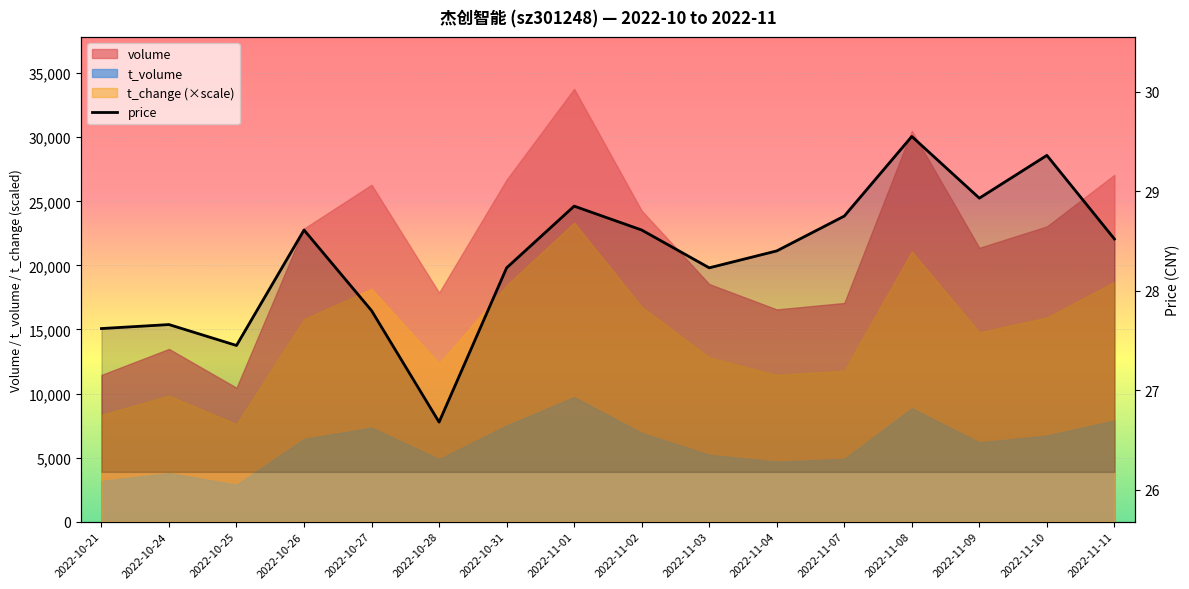

What is the difference between the second highest and minimum values?

2.7